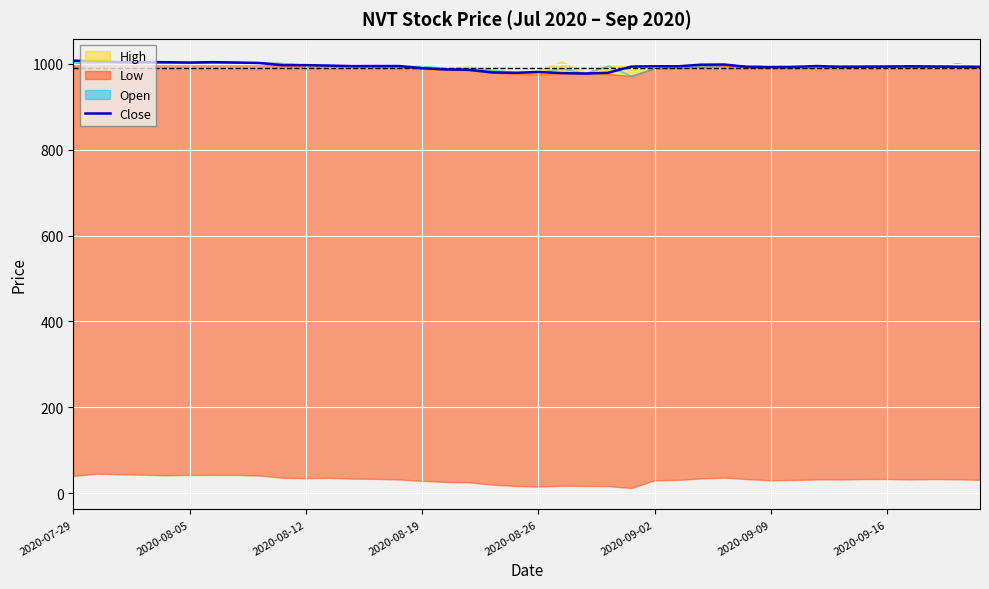

What is the value of the 11th point from the left?

997.0